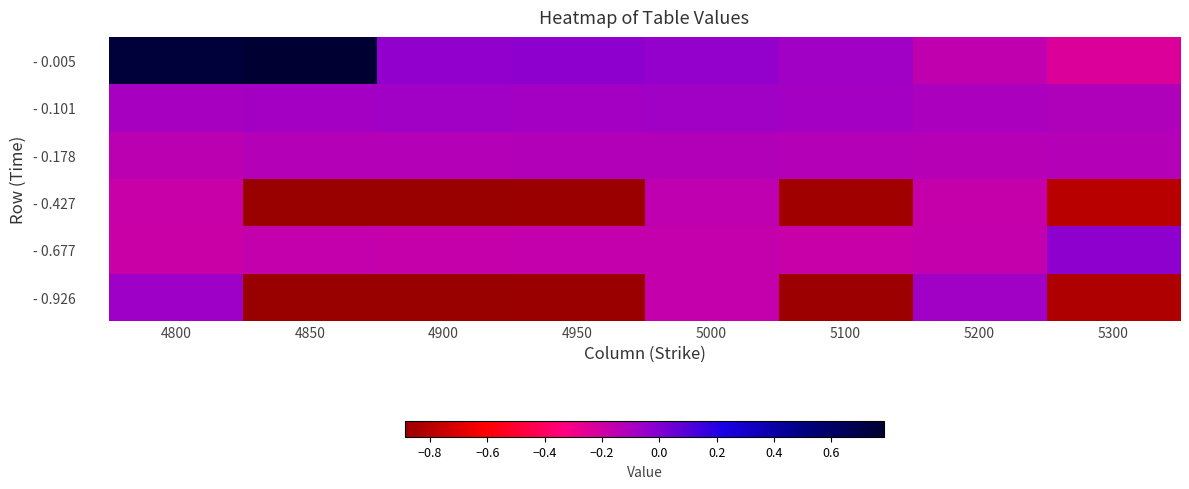

Rank the series at 5100 from lowest to highest value.

- 0.926, - 0.427, - 0.677, - 0.178, - 0.101, - 0.005